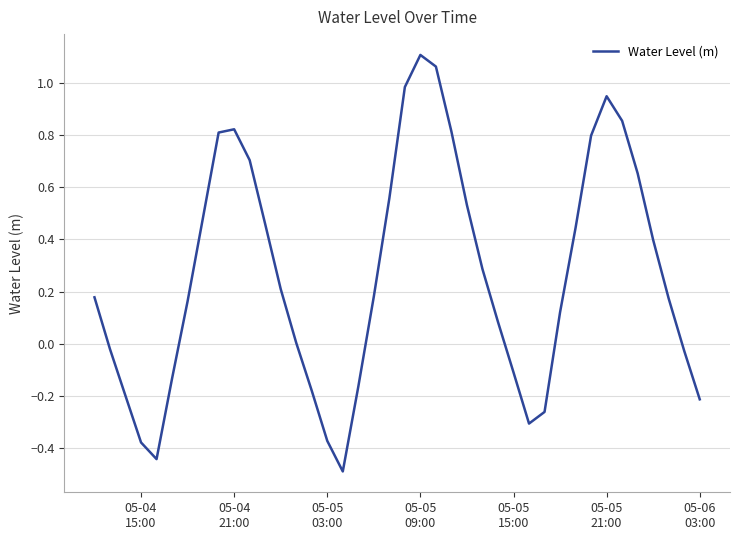

How many categories are shown in the chart?

40